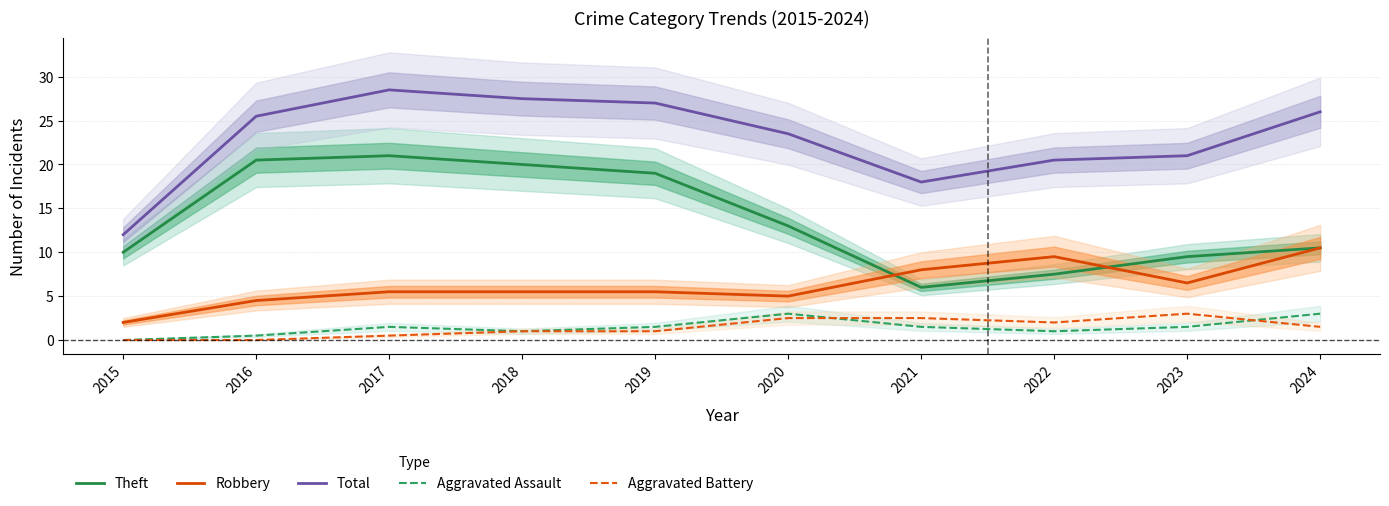

Reading left to right, list all the values displayed in this chart.

Theft: 2015=10.0	2016=20.5	2017=21.0	2018=20.0	2019=19.0	2020=13.0	2021=6.0	2022=7.5	2023=9.5	2024=10.5
Robbery: 2015=2.0	2016=4.5	2017=5.5	2018=5.5	2019=5.5	2020=5.0	2021=8.0	2022=9.5	2023=6.5	2024=10.5
Total: 2015=12.0	2016=25.5	2017=28.5	2018=27.5	2019=27.0	2020=23.5	2021=18.0	2022=20.5	2023=21.0	2024=26.0
Aggravated Assault: 2015=0.0	2016=0.5	2017=1.5	2018=1.0	2019=1.5	2020=3.0	2021=1.5	2022=1.0	2023=1.5	2024=3.0
Aggravated Battery: 2015=0.0	2016=0.0	2017=0.5	2018=1.0	2019=1.0	2020=2.5	2021=2.5	2022=2.0	2023=3.0	2024=1.5